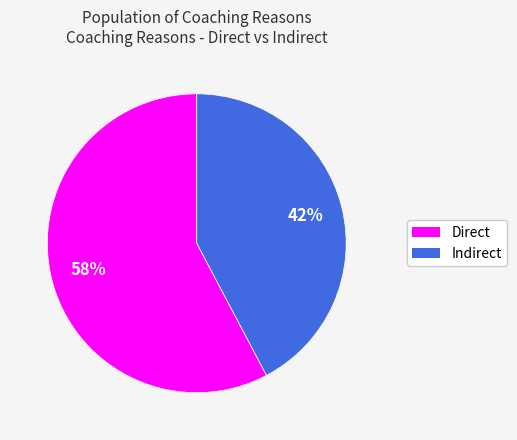

What percentage is the Indirect slice, to the nearest percent?

42%